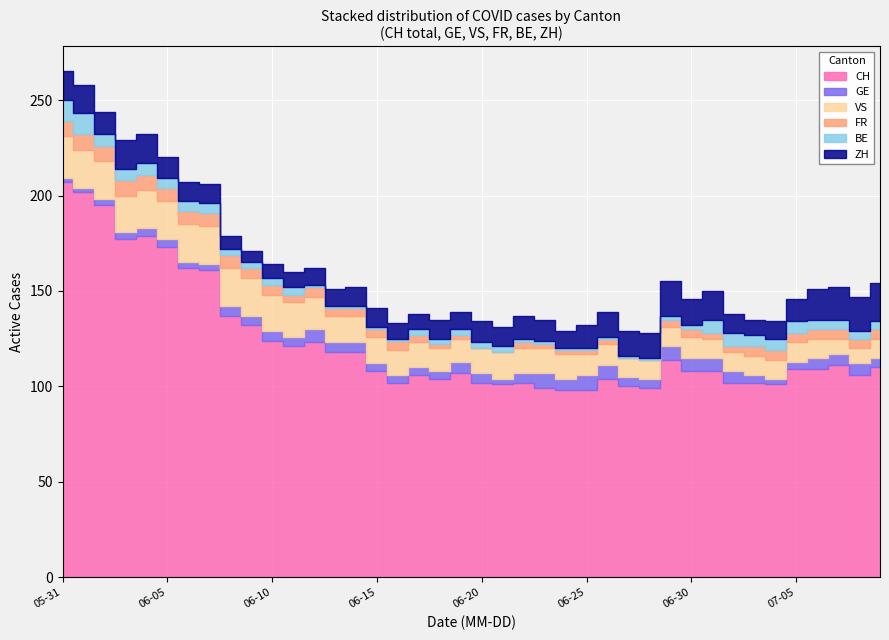

Rank the series by their maximum value, from lowest to highest.

GE, FR, BE, ZH, VS, CH